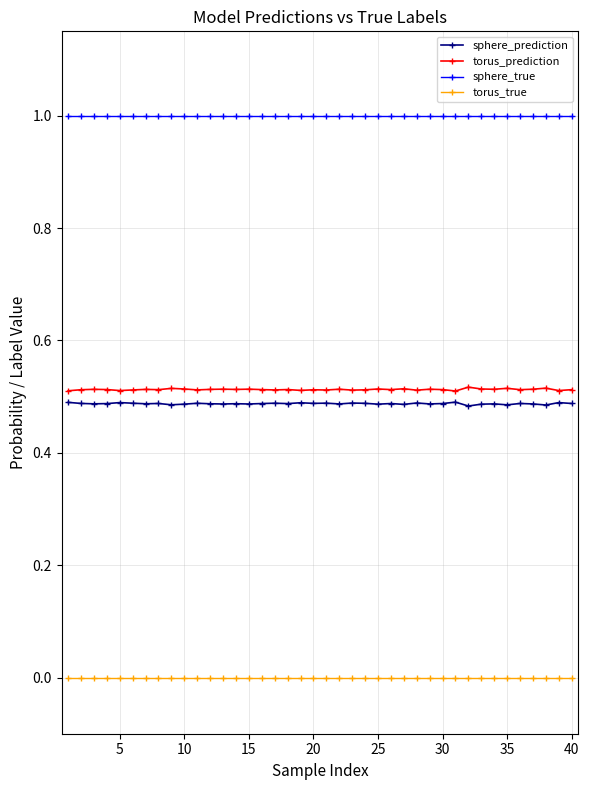

What is the value of the sphere_true point at the 15th from the left?

1.0